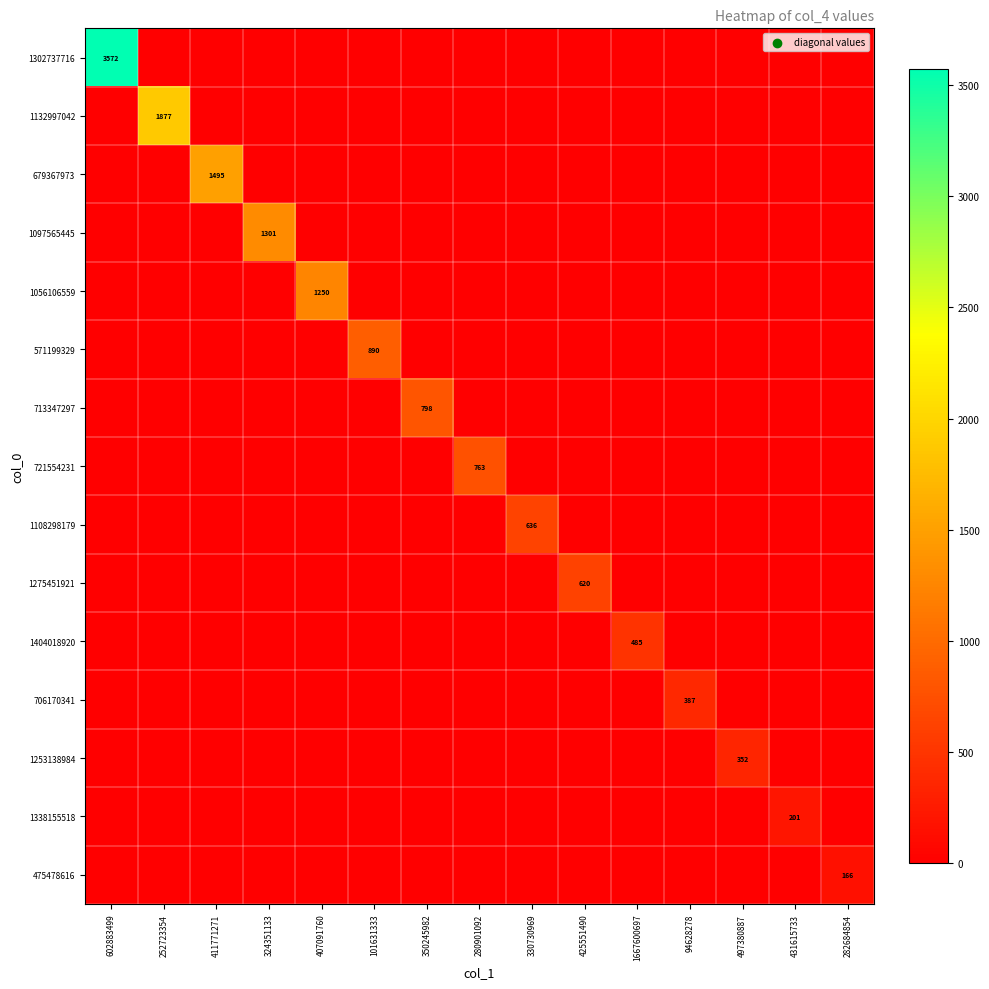

At which label does 1056106559 reach its minimum?

602883499